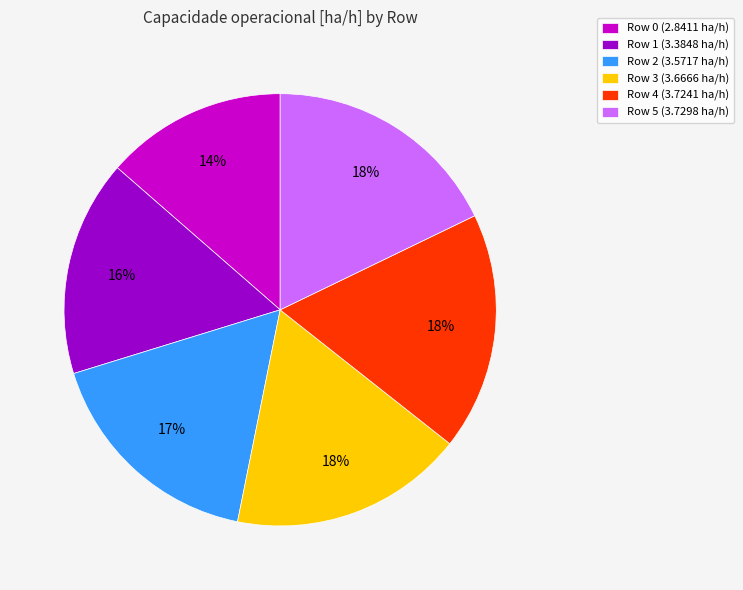

The Row 5 slice represents 18% of the pie. True or false?

True